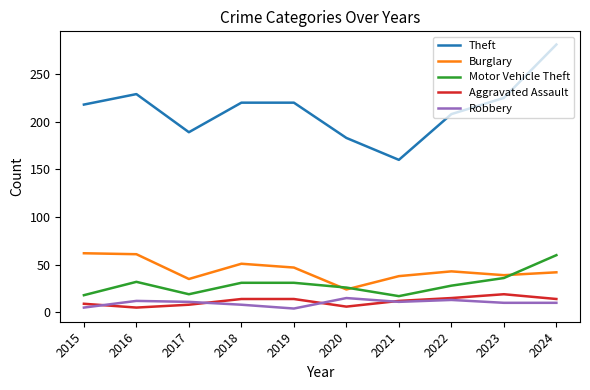

How many series are shown in this chart?

5